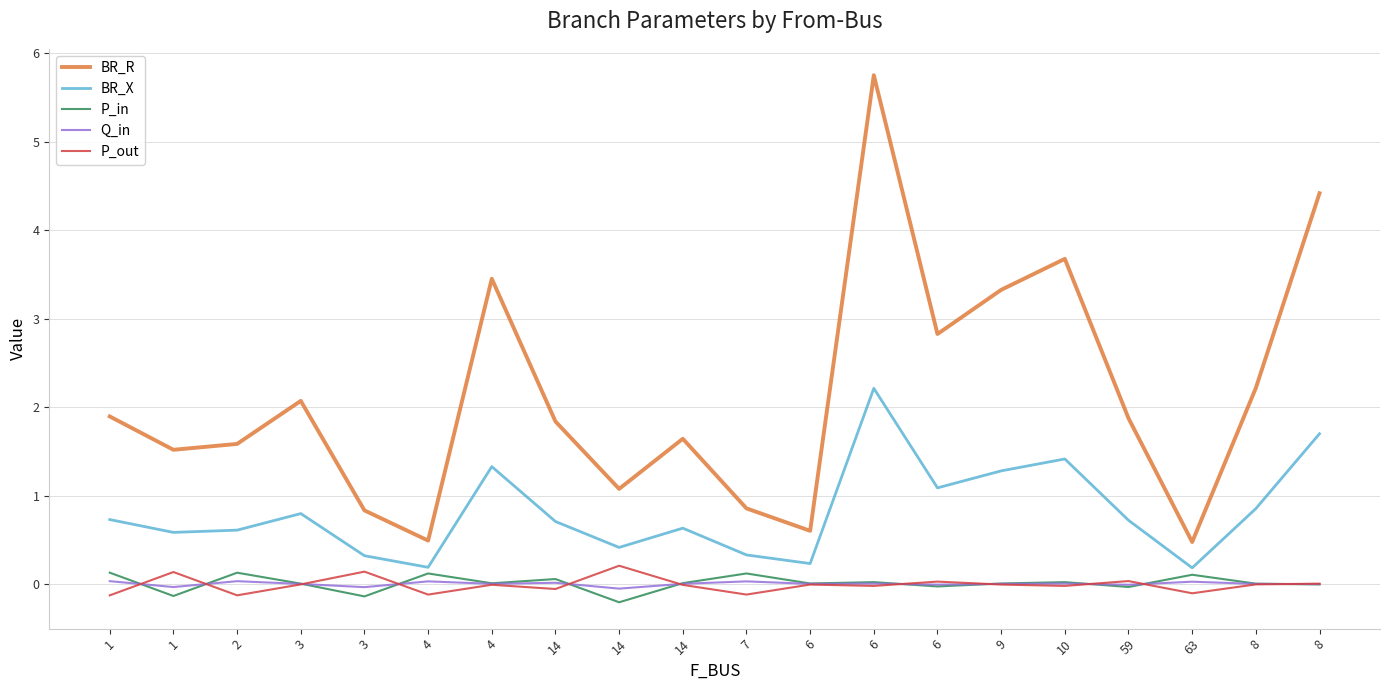

How many categories are shown in the chart?

20